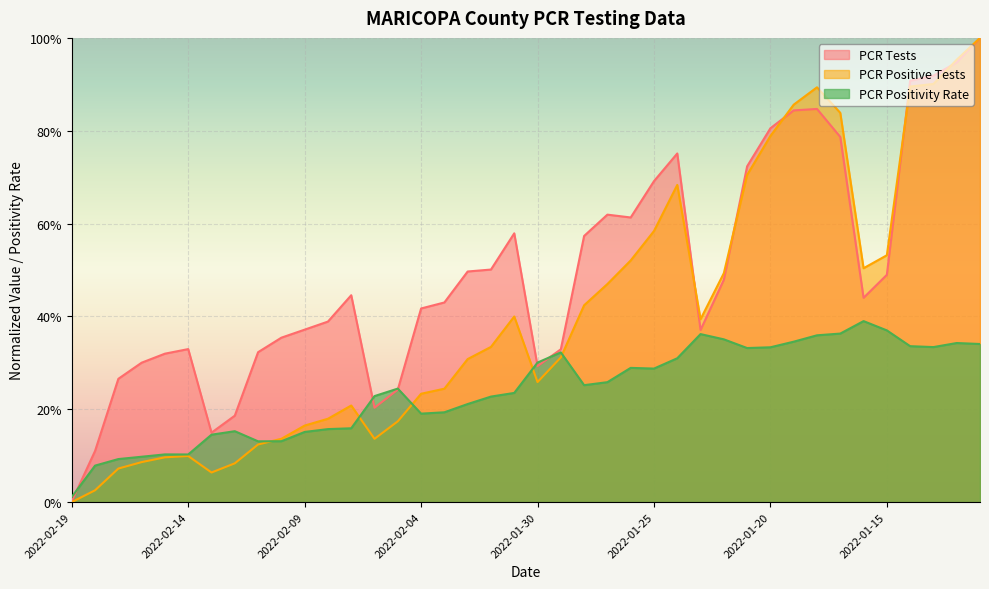

What is the sum of all PCR Positive Tests values?

16.2